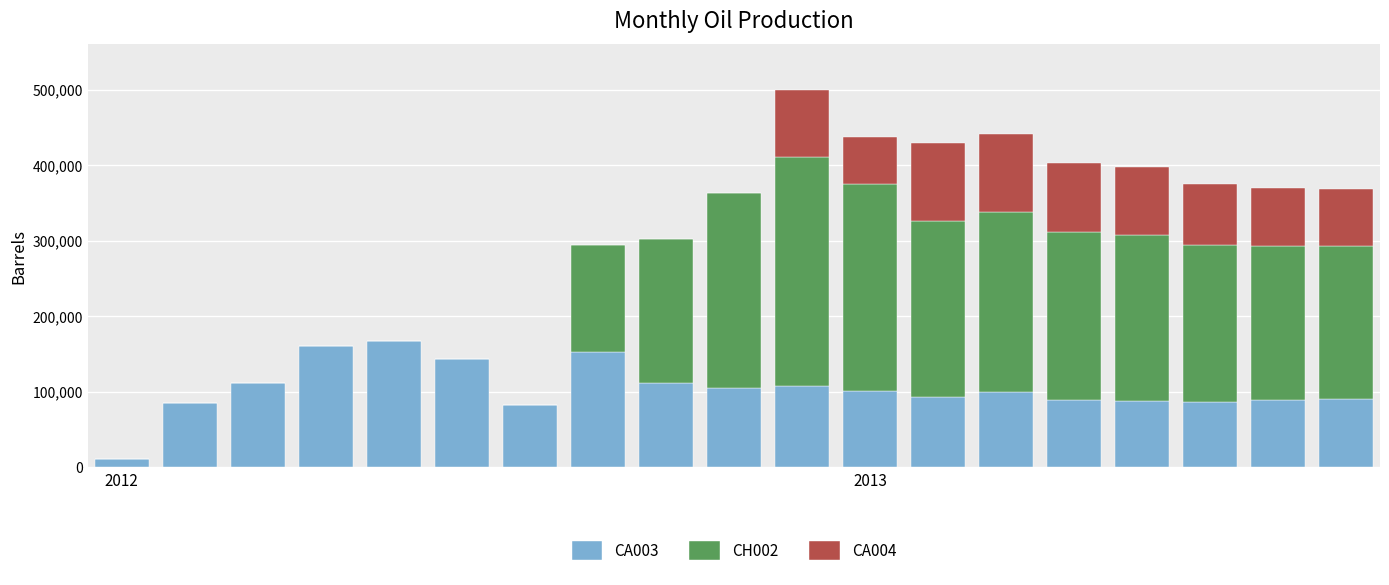

Are the bars horizontal?

No